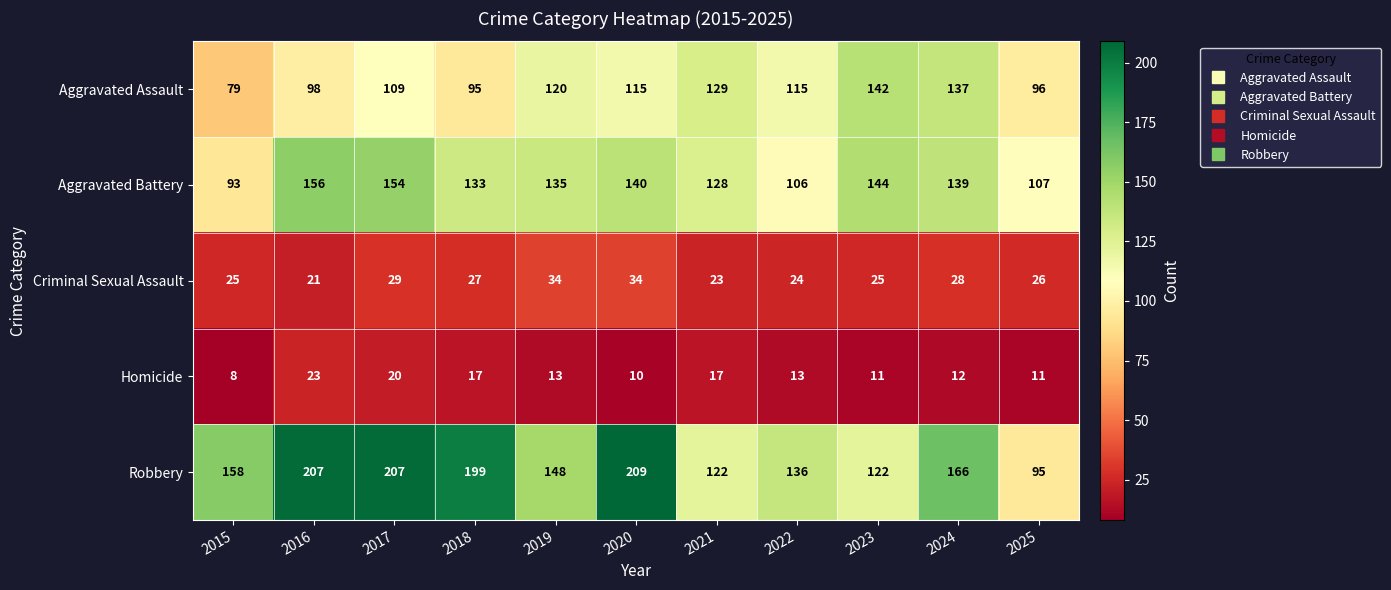

Which label corresponds to the smallest value in the chart?

2015